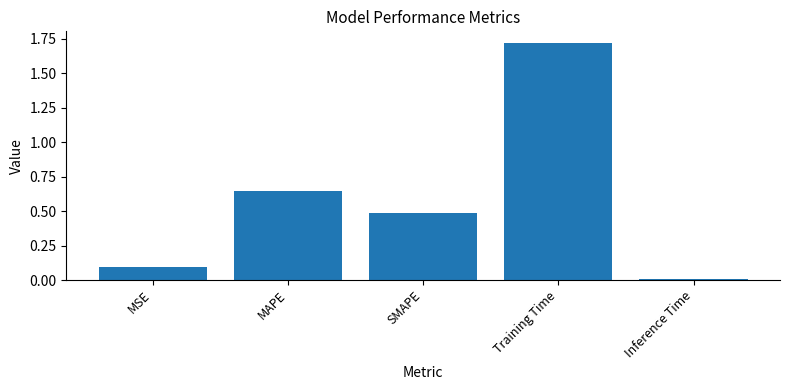

Is it true that the value at MAPE is 0.4?

False